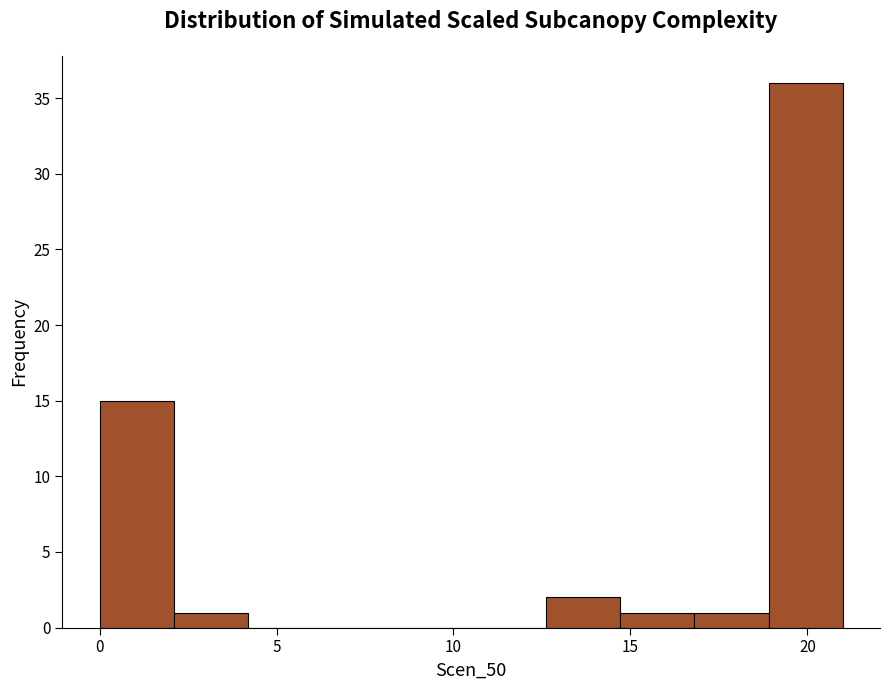

Reading left to right, transcribe this chart: for each bar, give the range it covers on the x-axis and its height. Neither the bar edges nor the heights are printed on the chart, so give them approximately, as read against the axes.

0.0 to 2.1: 15
2.1 to 4.2: 1
4.2 to 6.3: 0
6.3 to 8.4: 0
8.4 to 10.5: 0
10.5 to 12.6: 0
12.6 to 14.7: 2
14.7 to 16.8: 1
16.8 to 18.9: 1
18.9 to 21.0: 36